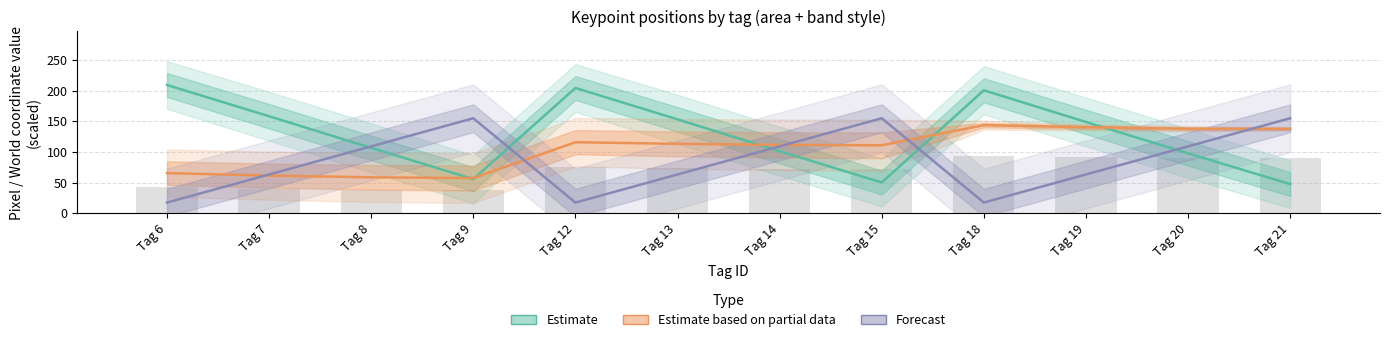

At how many categories does at least one series exceed 196?

3